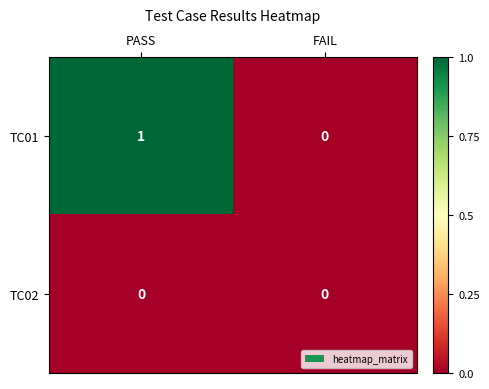

Which series has the largest total across all categories?

TC01